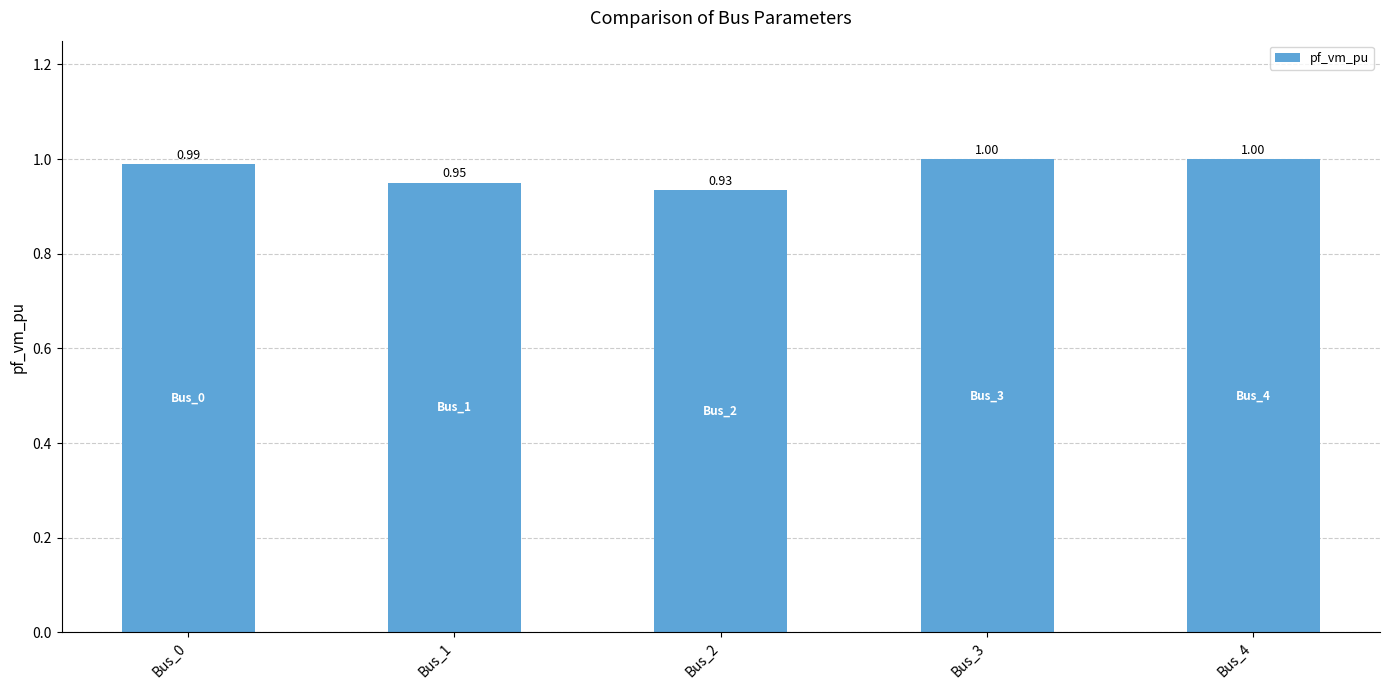

What is the average value?

1.0